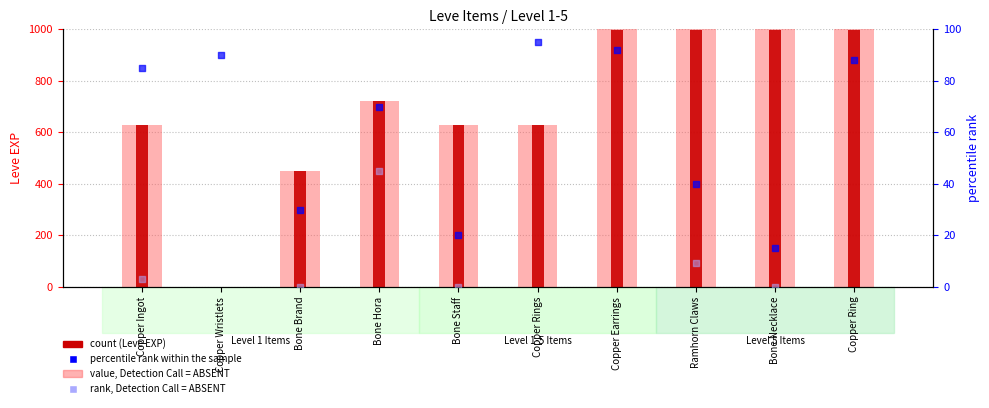

Is the value of Leve EXP (absent/light) at Bone Staff greater than the value of Leve EXP count at Copper Earrings?

No